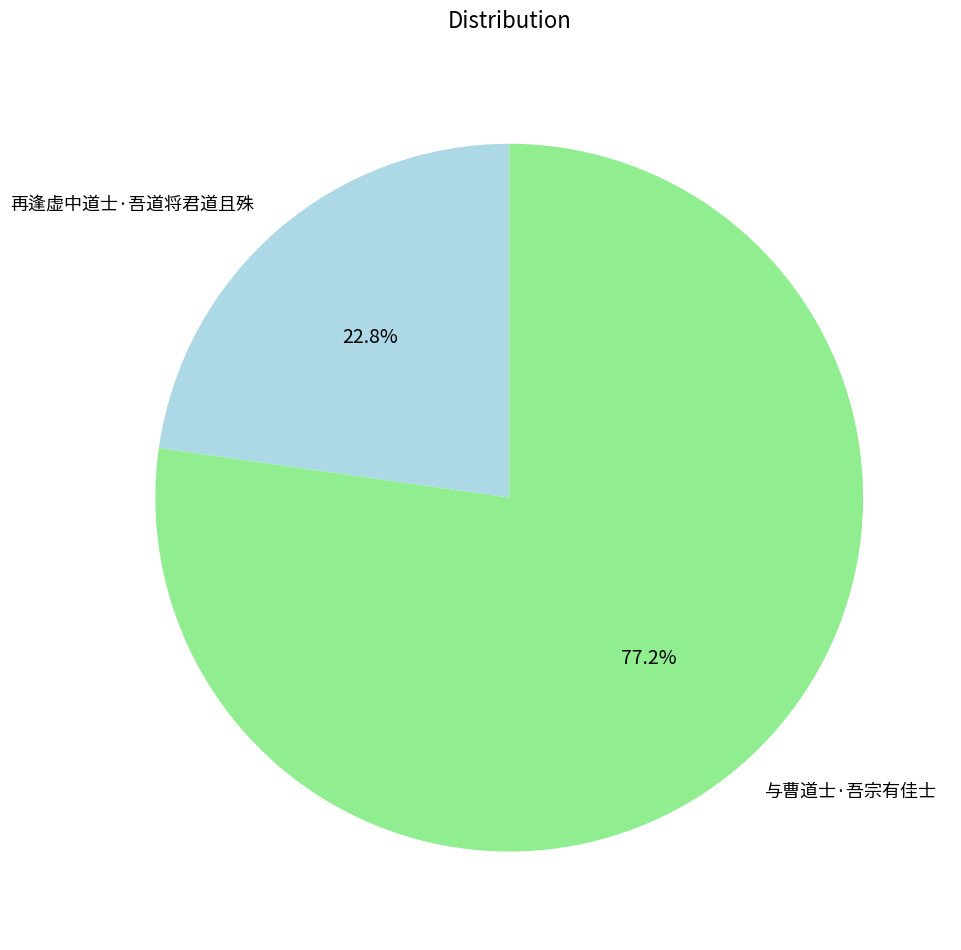

To the nearest percent, what percentage of the pie is 与曹道士·吾宗有佳士?

77%